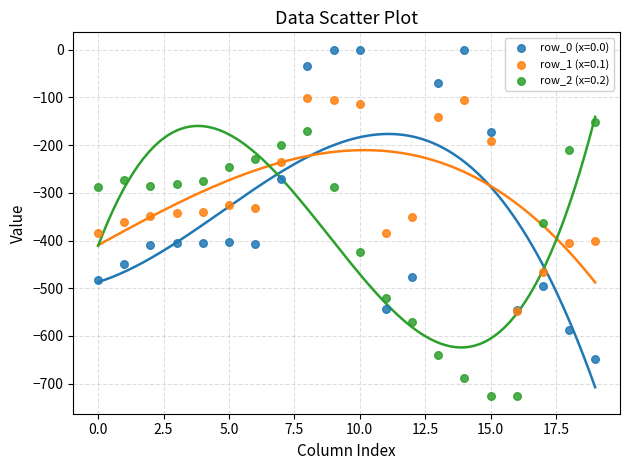

Which series has the largest Y range (max minus min)?

row_0 (x=0.0)